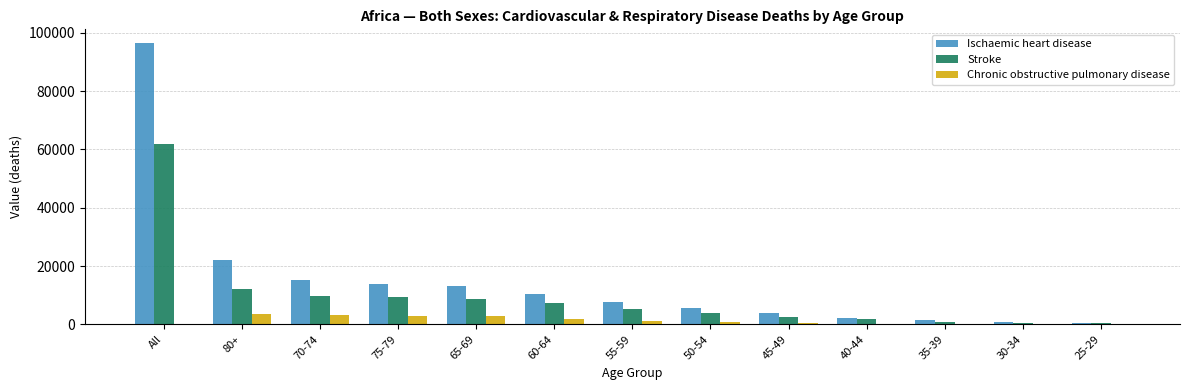

What value does the Stroke series have at All?

61986.8